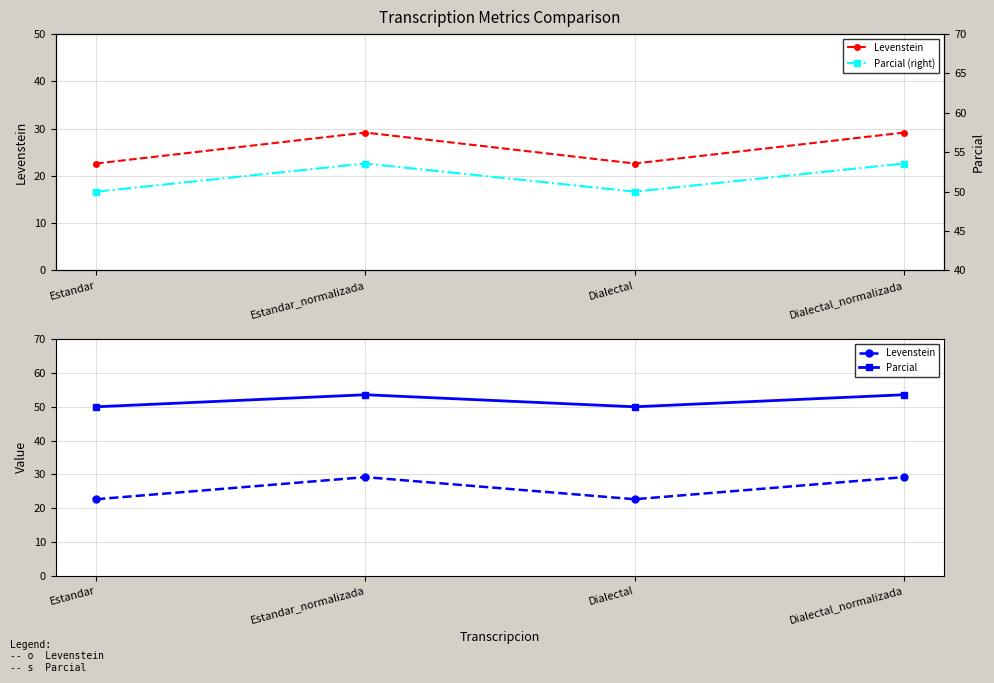

Rank the categories by Parcial value from lowest to highest.

Estandar, Dialectal, Estandar_normalizada, Dialectal_normalizada